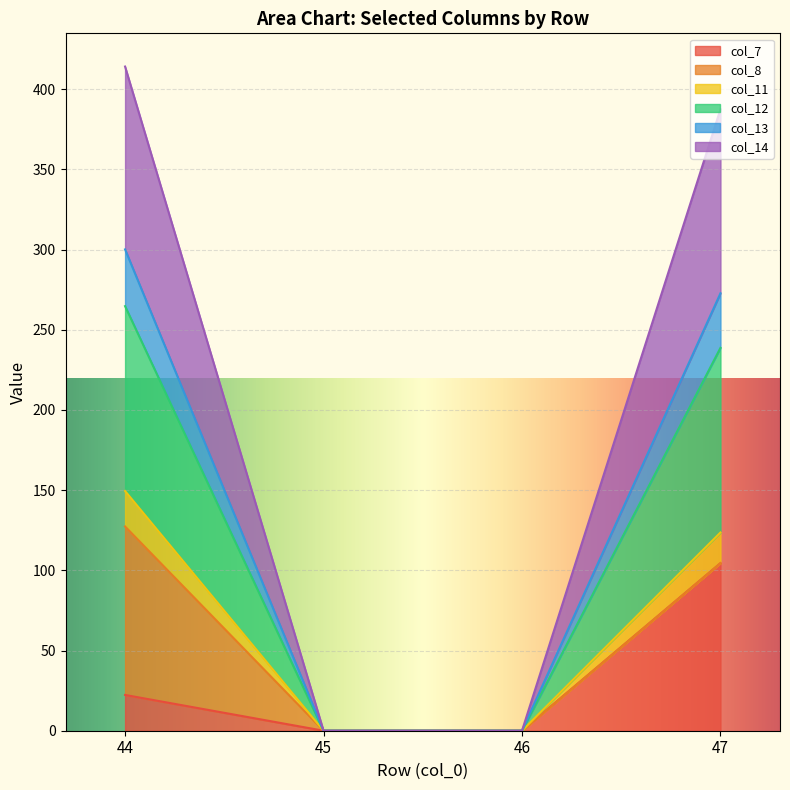

True or false: col_7 has a value of 104.5 at 47.

True